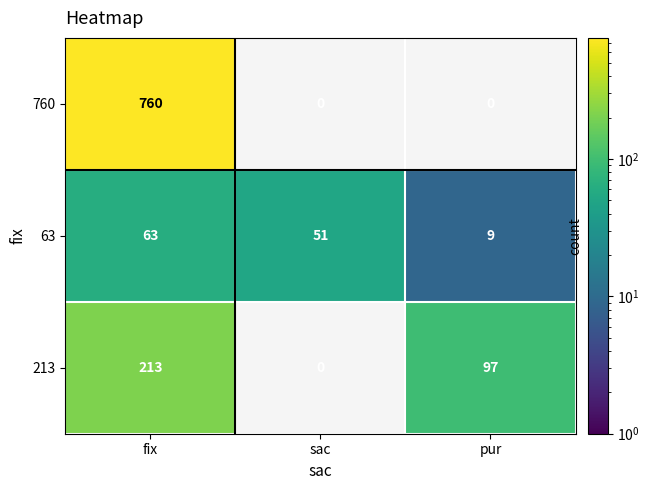

Is the value of 63 at fix greater than the value of 213 at fix?

No